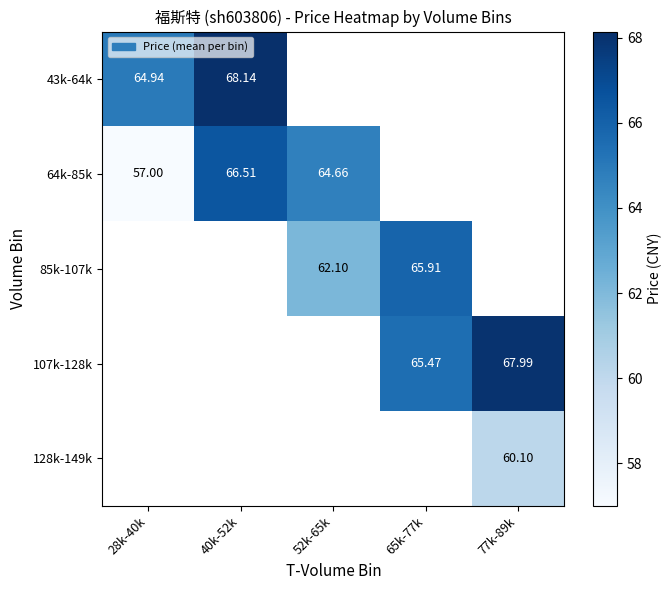

Between 28k-40k and 40k-52k, which series saw the biggest shift?

64k-85k